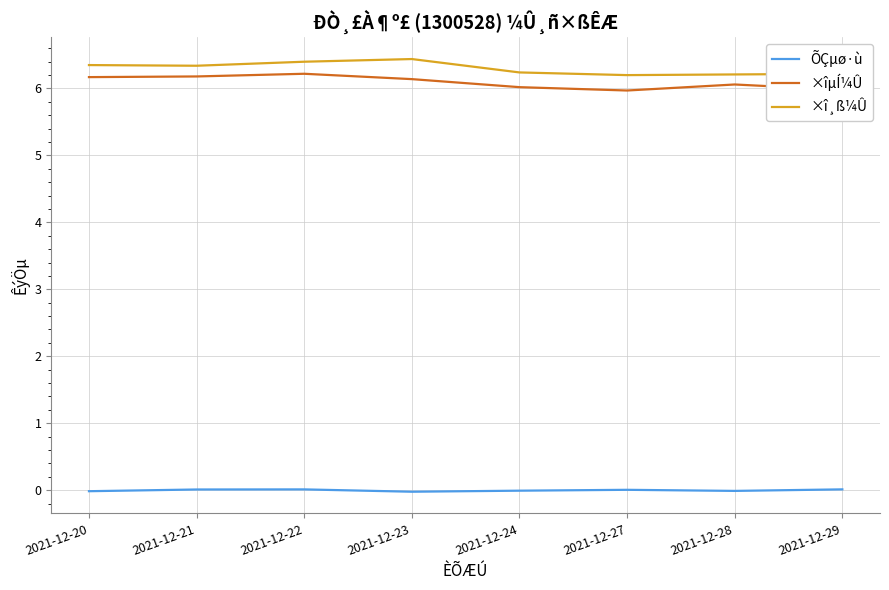

What is the lowest value of the ×î¸ß¼Û series?

6.2